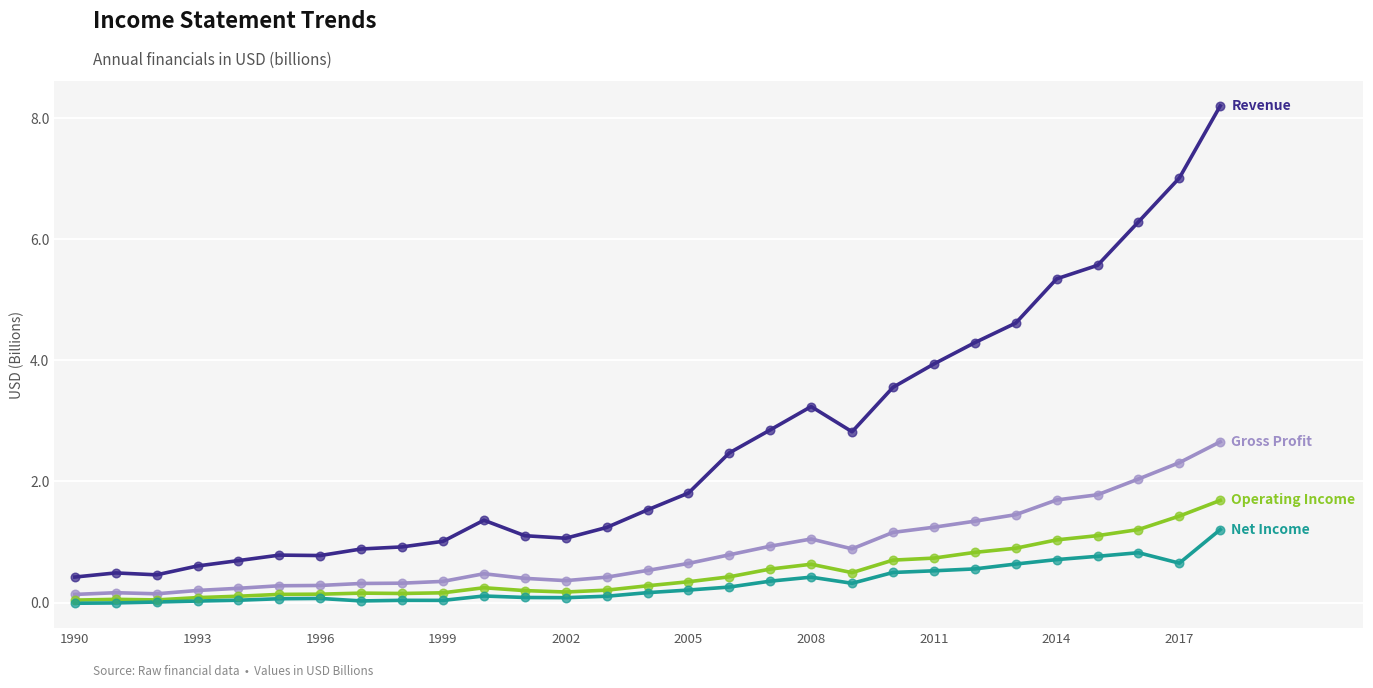

What is the greatest value displayed?

8.2